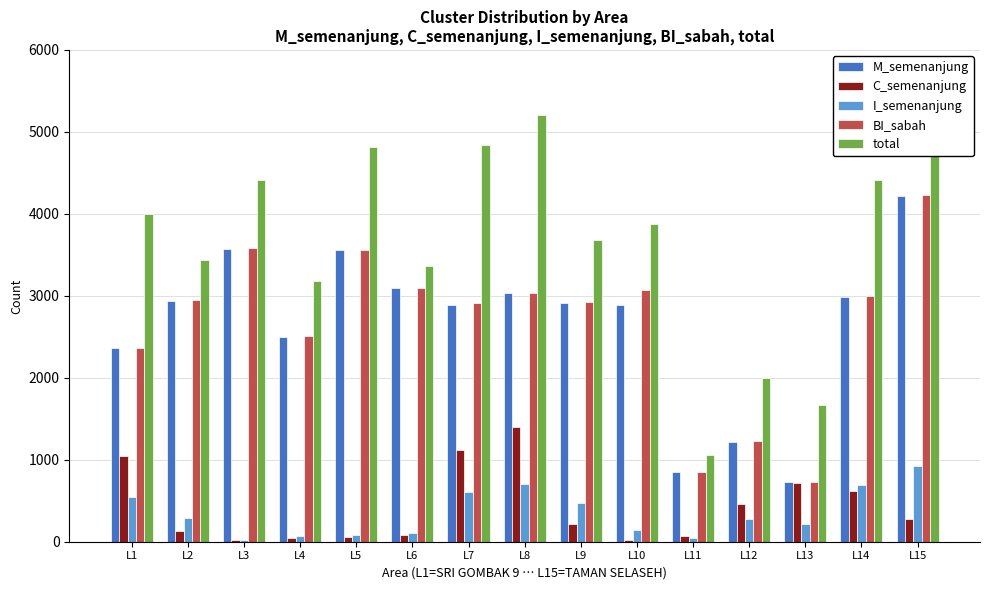

At which label does BI_sabah reach its minimum?

L13